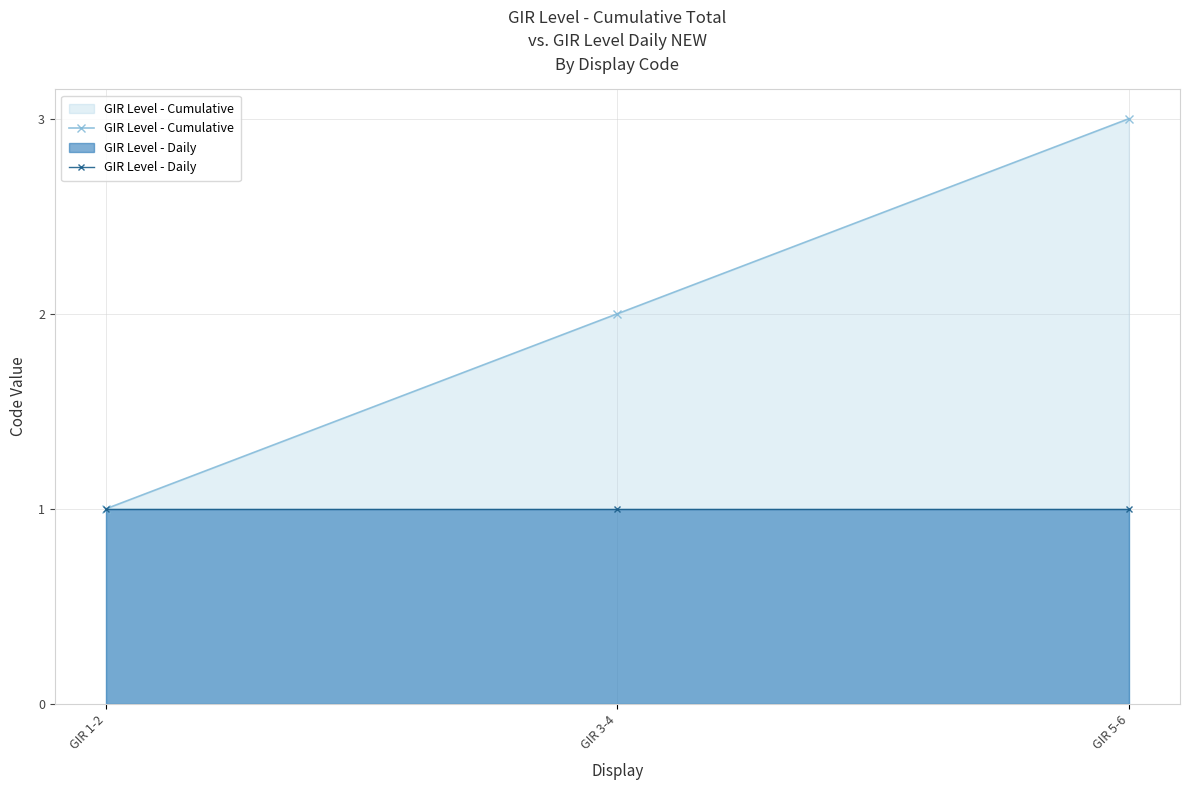

What is the minimum value for GIR Level - Cumulative?

1